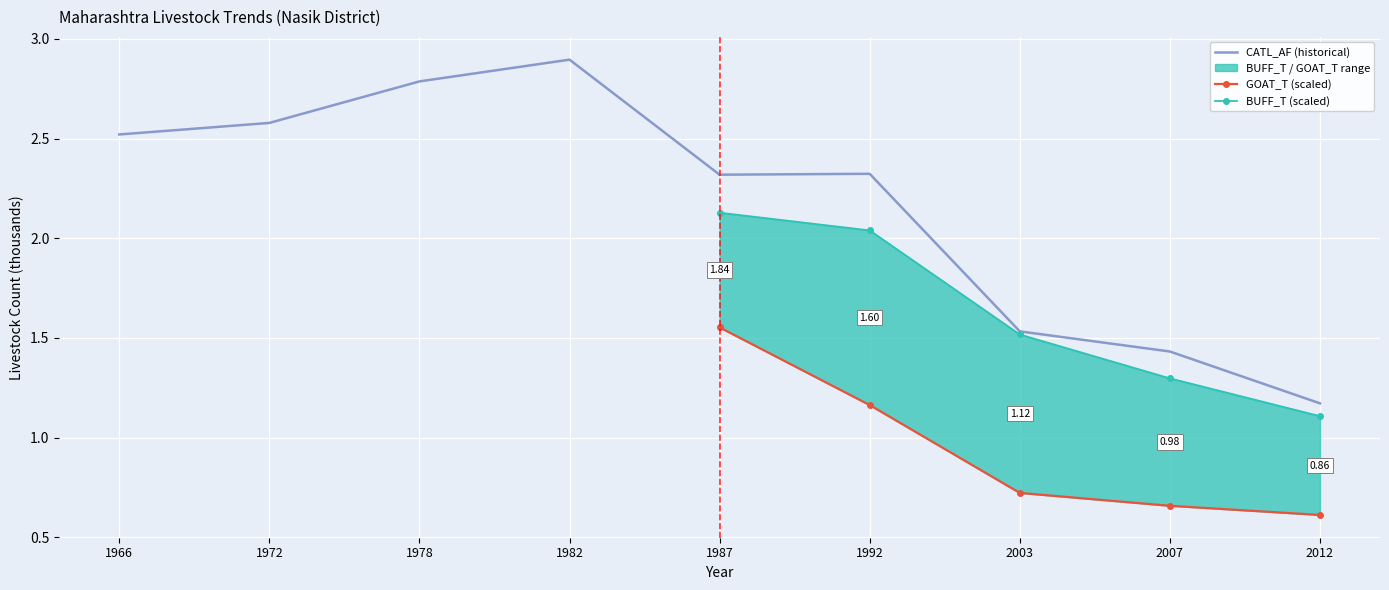

What is the difference between the second highest and minimum values in the CATL_AF (historical) series?

0.5